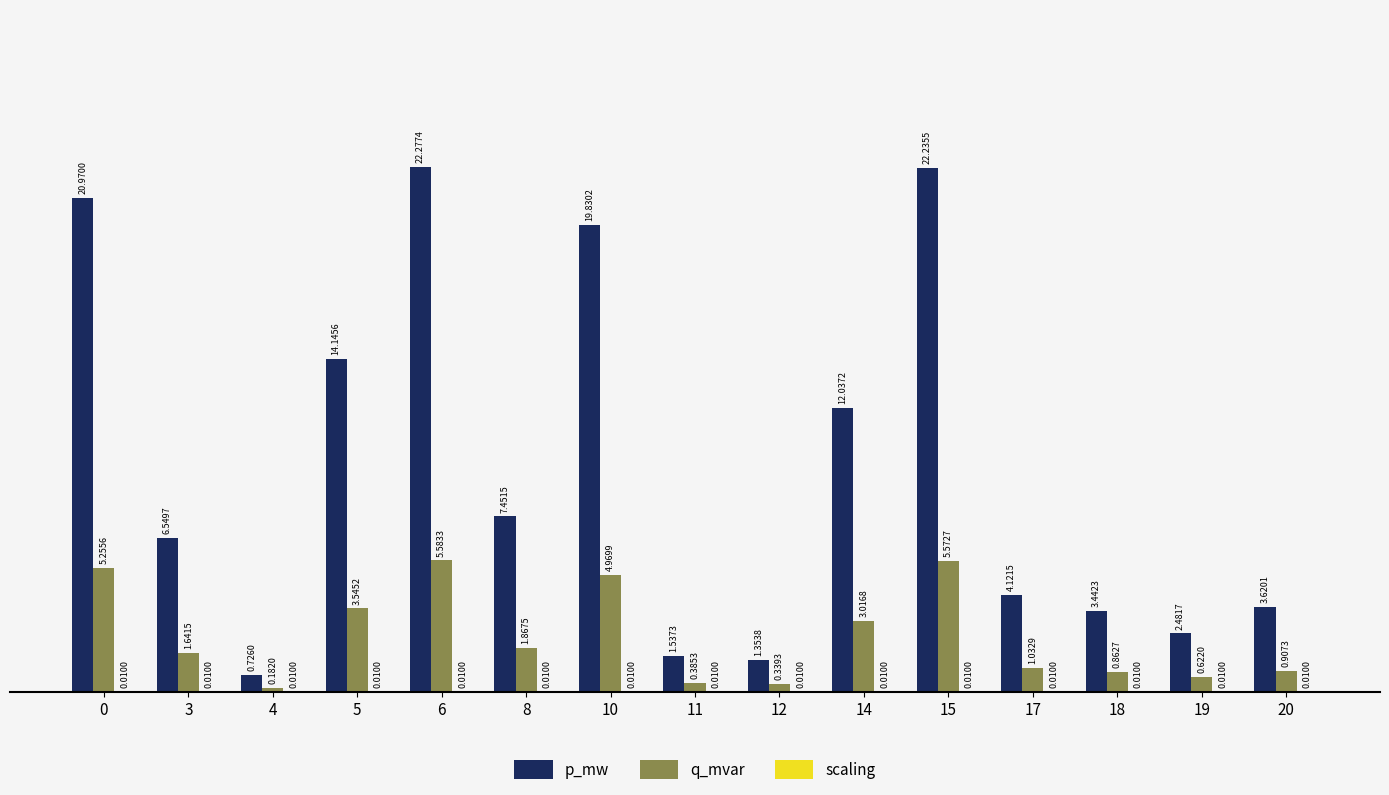

Are the bars grouped side by side (vs. stacked)?

Yes